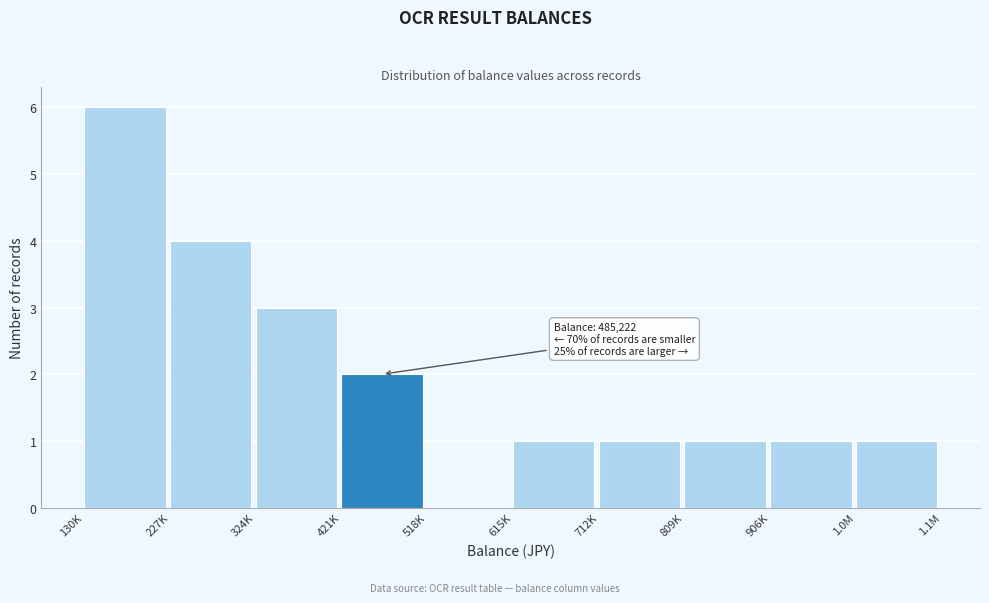

Reading right to left, list all the values displayed in this chart.

1.0M=1	906K=1	809K=1	712K=1	615K=1	518K=0	421K=2	324K=3	227K=4	130K=6